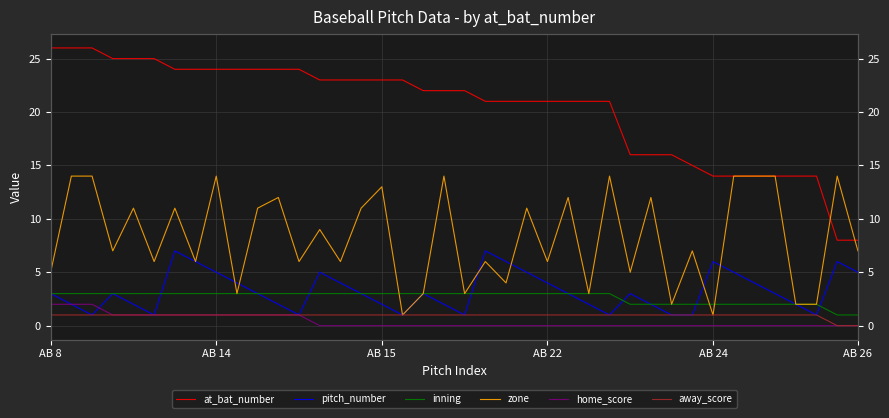

What is the total value across all series at 22?

35